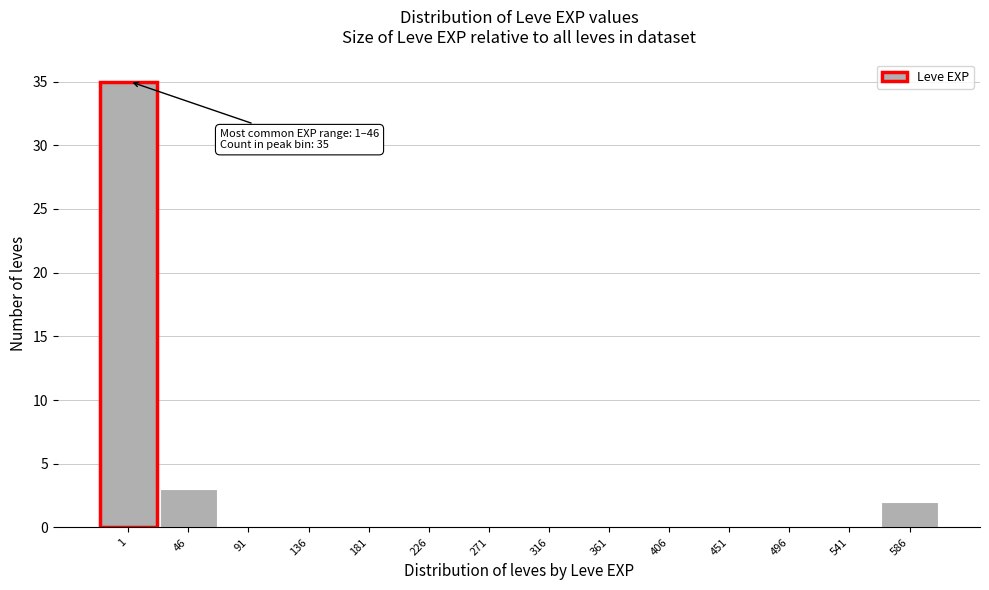

Reading left to right, what are all the values shown in this chart?

1=35	46=3	91=0	136=0	181=0	226=0	271=0	316=0	361=0	406=0	451=0	496=0	541=0	586=2